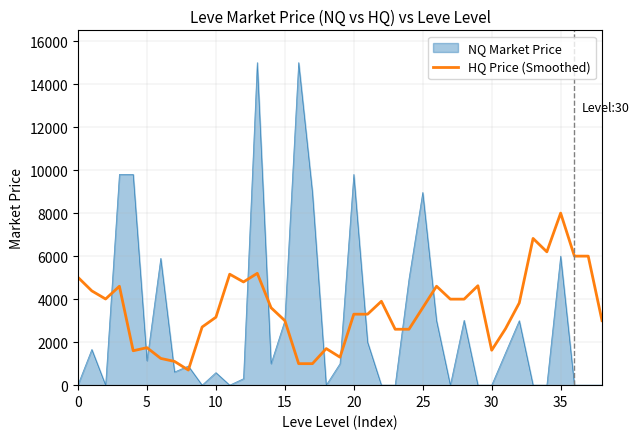

Rank the series by their maximum value, from highest to lowest.

NQ Market Price, HQ Price (Smoothed)